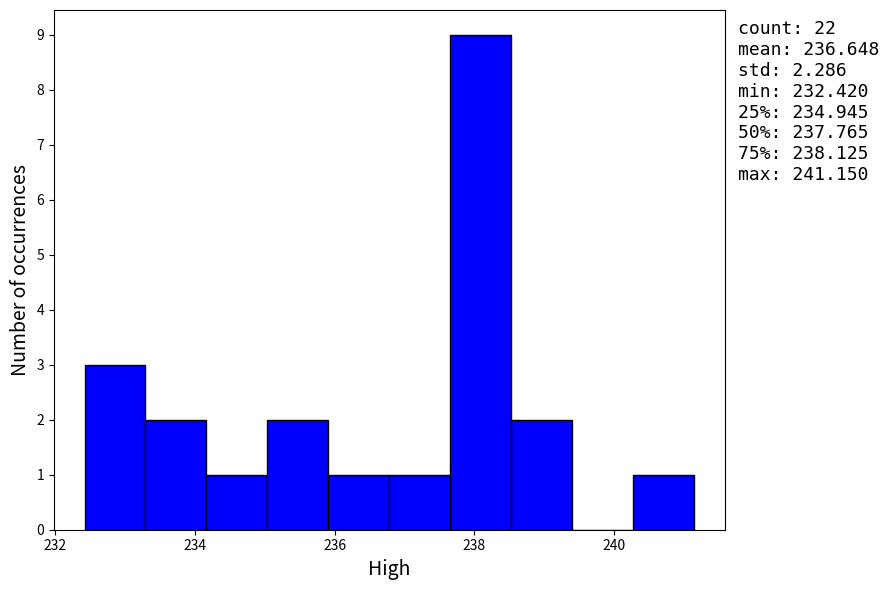

Over which range of the x-axis is the bar tallest?

237.6 to 238.6